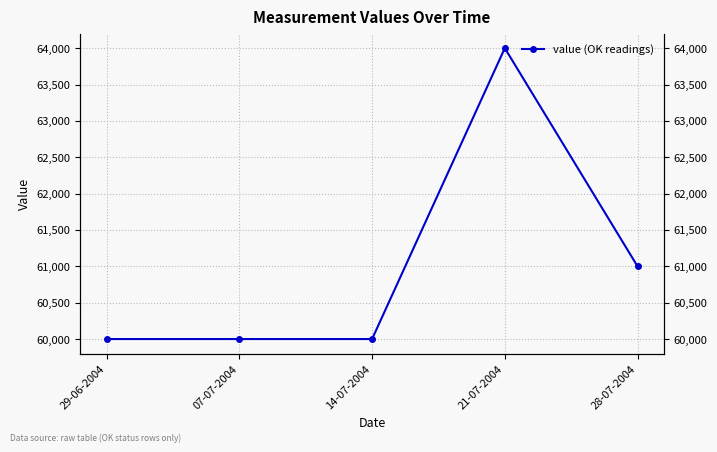

Is it true that the value at 28-07-2004 is 14543?

False